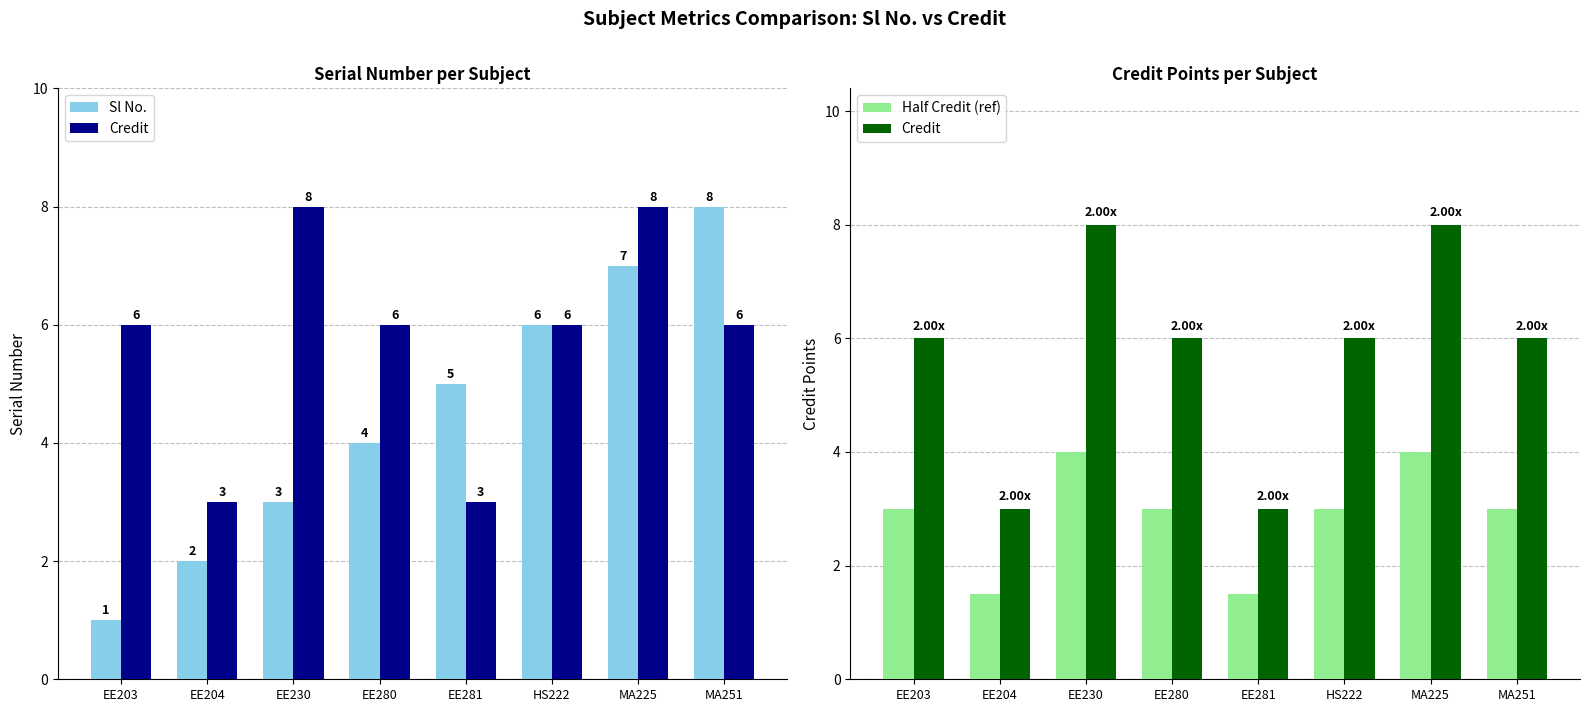

Which series changed the most between EE280 and MA251?

Sl No.